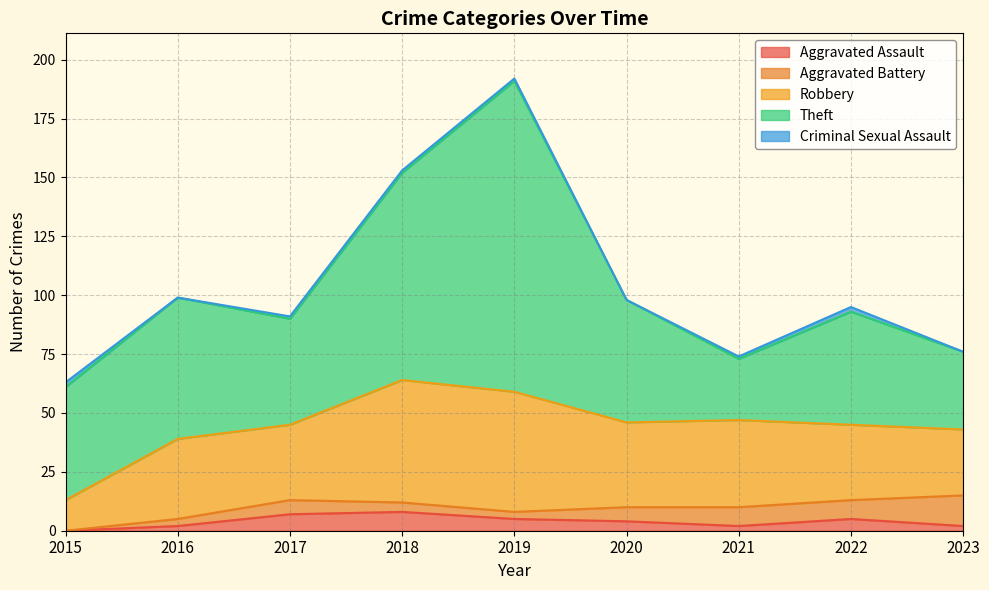

How many Aggravated Assault values are between 2 and 5?

6